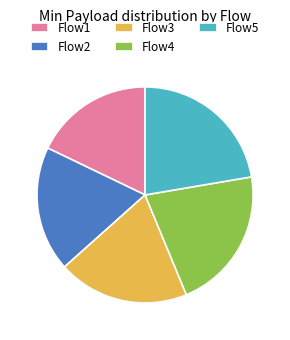

Is the sum of Flow3 and Flow4 greater than half?

No